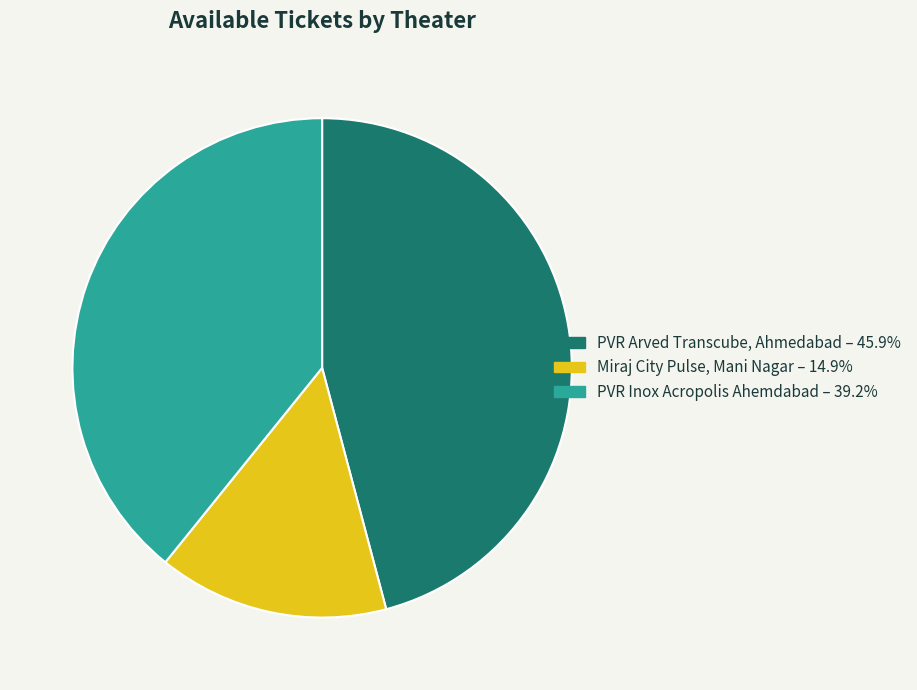

Rank the categories by value from highest to lowest.

PVR Arved Transcube, Ahmedabad, PVR Inox Acropolis Ahemdabad, Miraj City Pulse, Mani Nagar